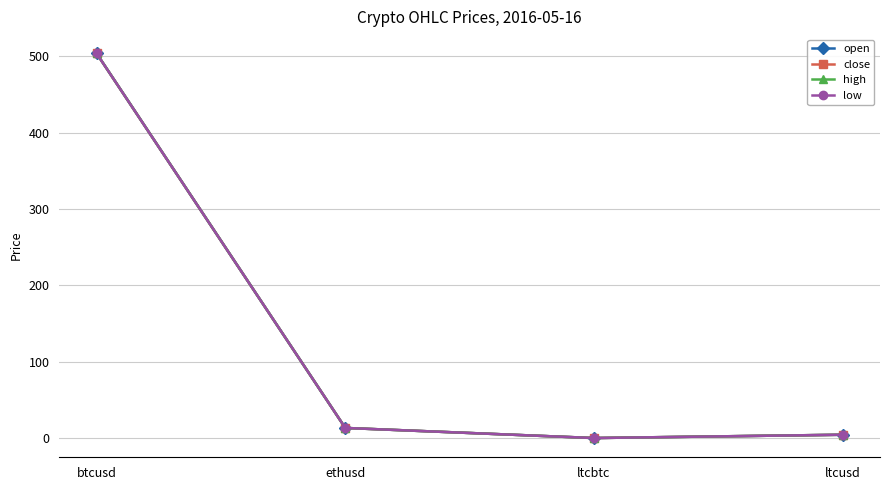

What is the greatest value displayed?

503.8